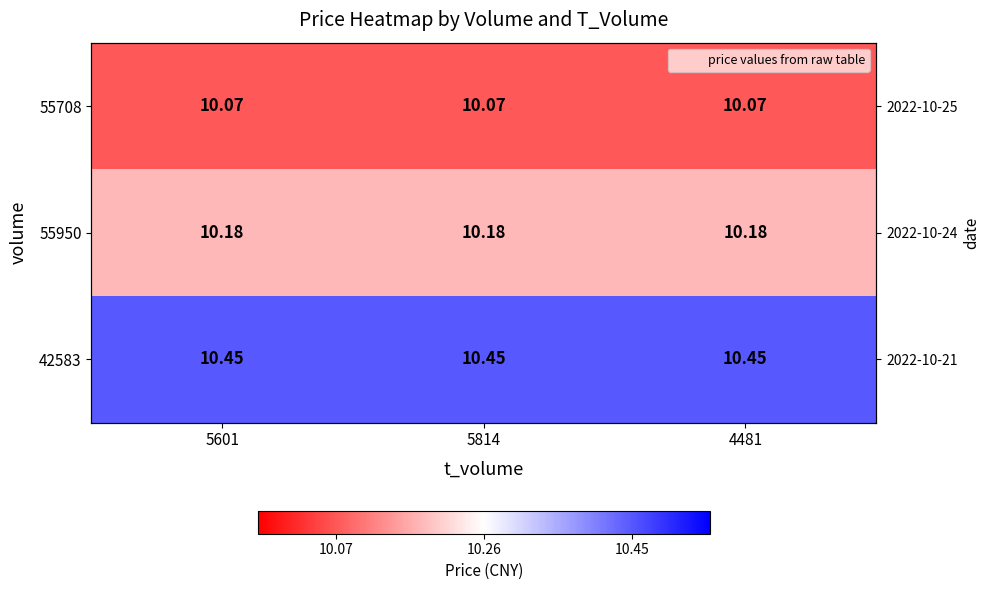

What is the greatest value displayed?

10.4